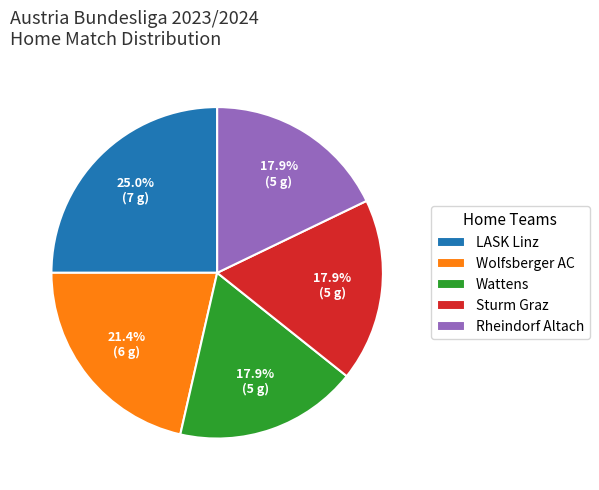

Does LASK Linz represent more than half of the total?

No